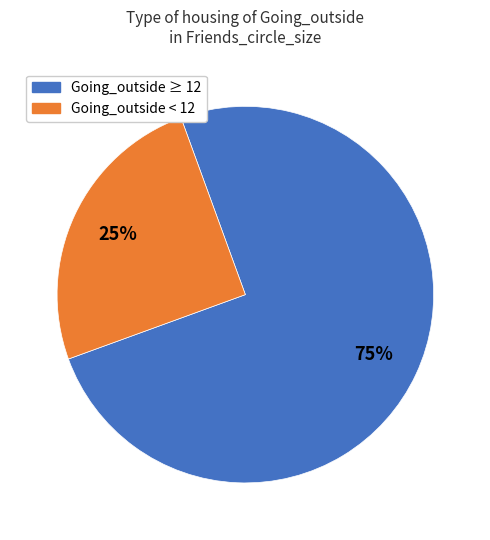

Is Going_outside < 12 the majority of the pie?

No